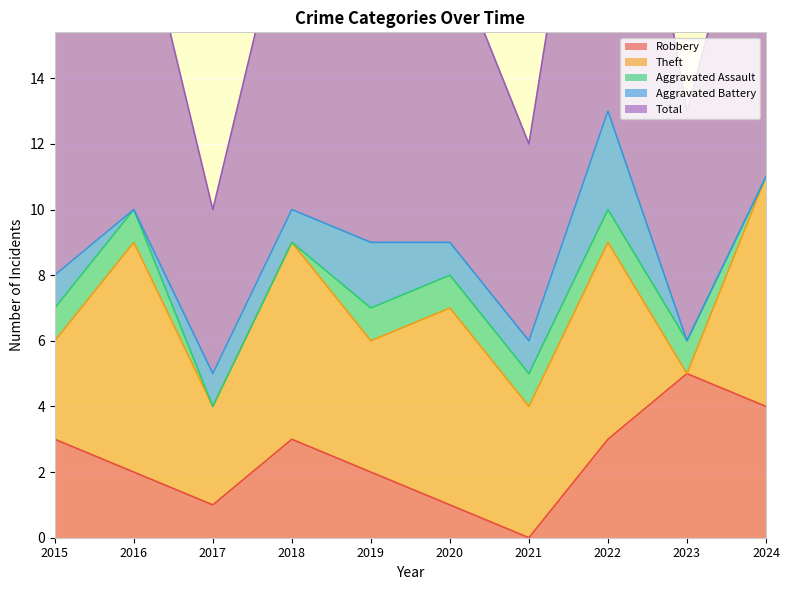

What is the difference between the highest and lowest values at 2022?

13